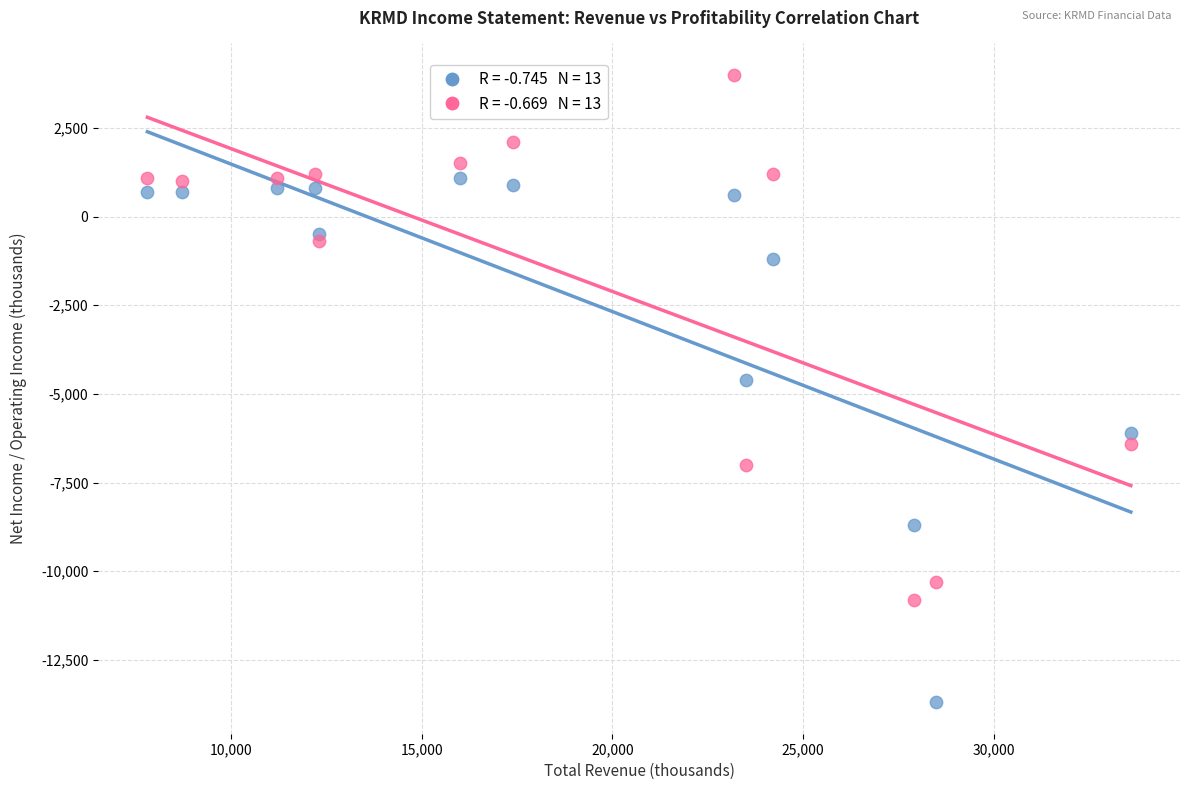

Across all series, what Y value is closest to -4850?

-4600